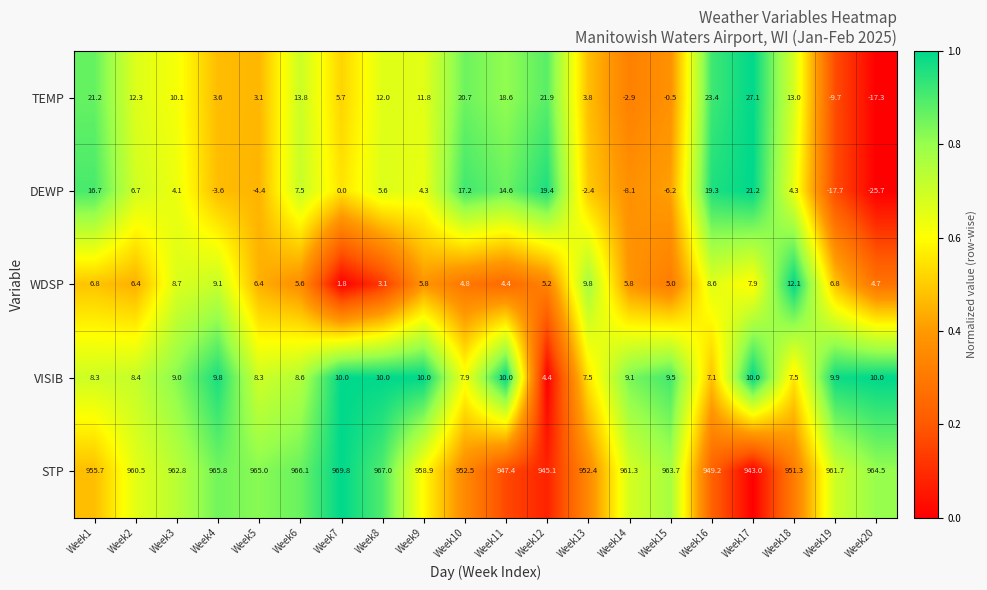

What is the greatest value displayed?

969.8